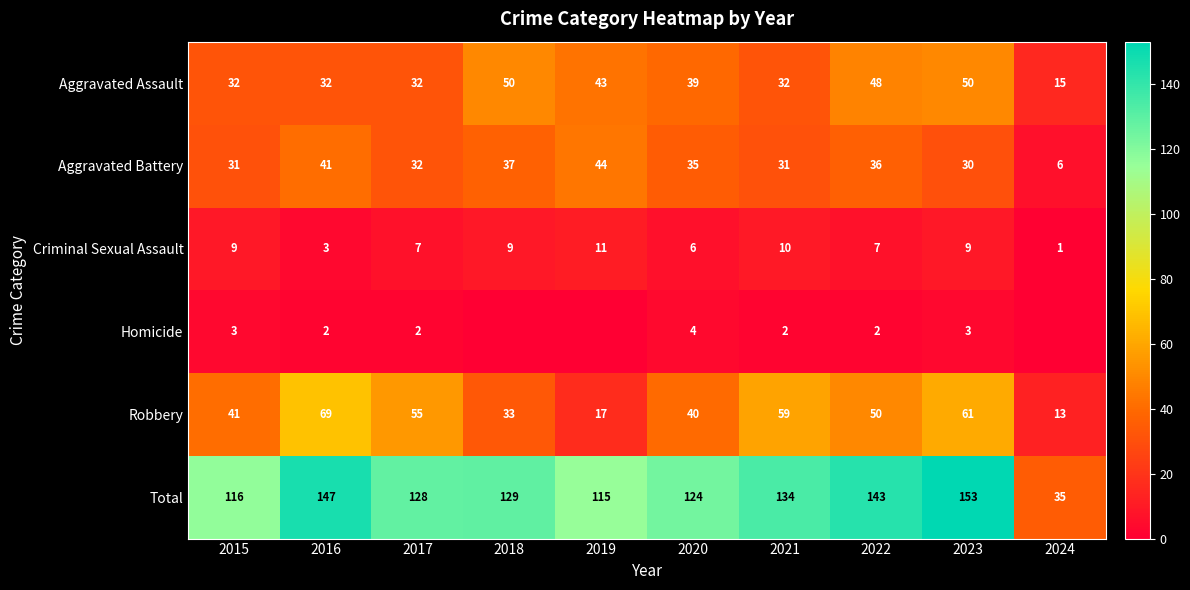

Between 2024 and 2021, which is larger?

2021